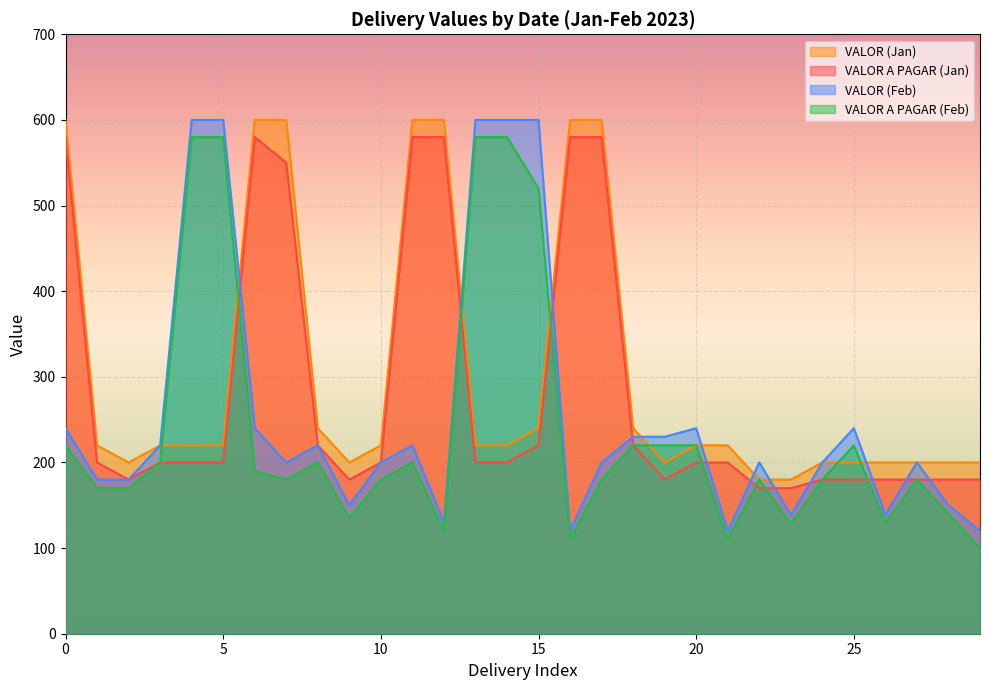

Which series changed the most between 11 and 20?

VALOR A PAGAR (Feb)